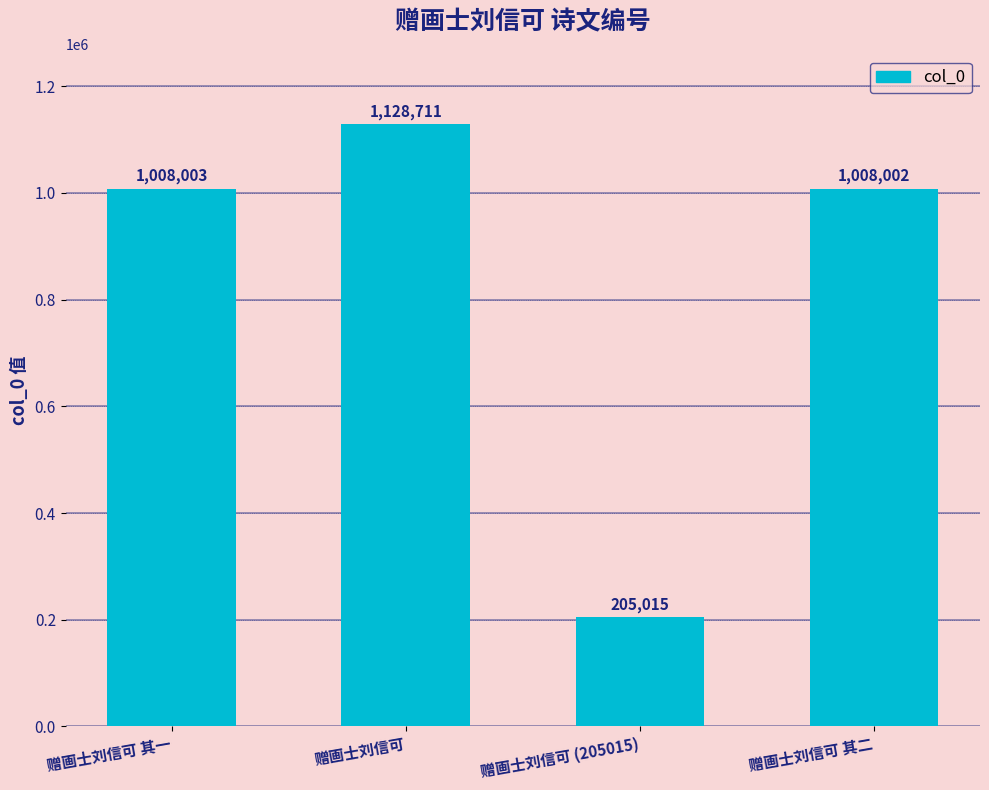

The chart shows a value of 1128711 at 赠画士刘信可. True or false?

True